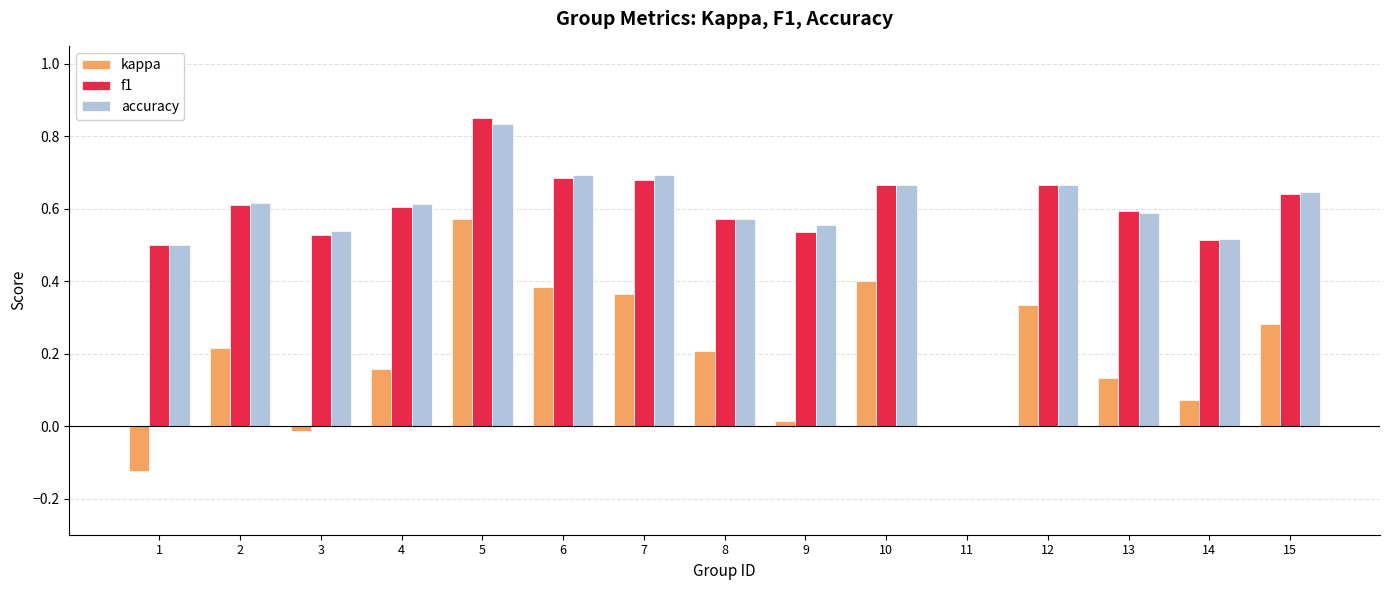

Where does the kappa series first go above 0?

2